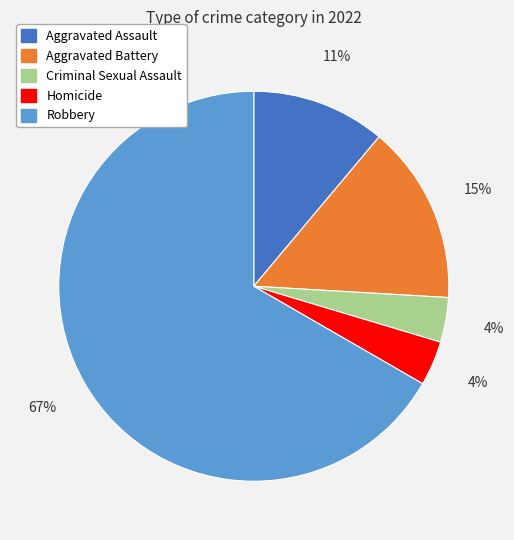

To the nearest percent, what is the combined percentage of Aggravated Assault and Criminal Sexual Assault?

15%